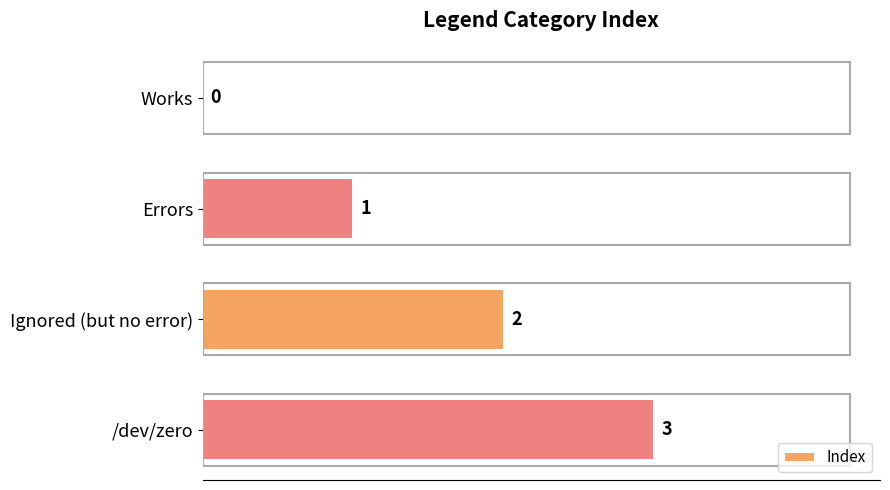

Which has a higher value, Errors or Ignored (but no error)?

Ignored (but no error)